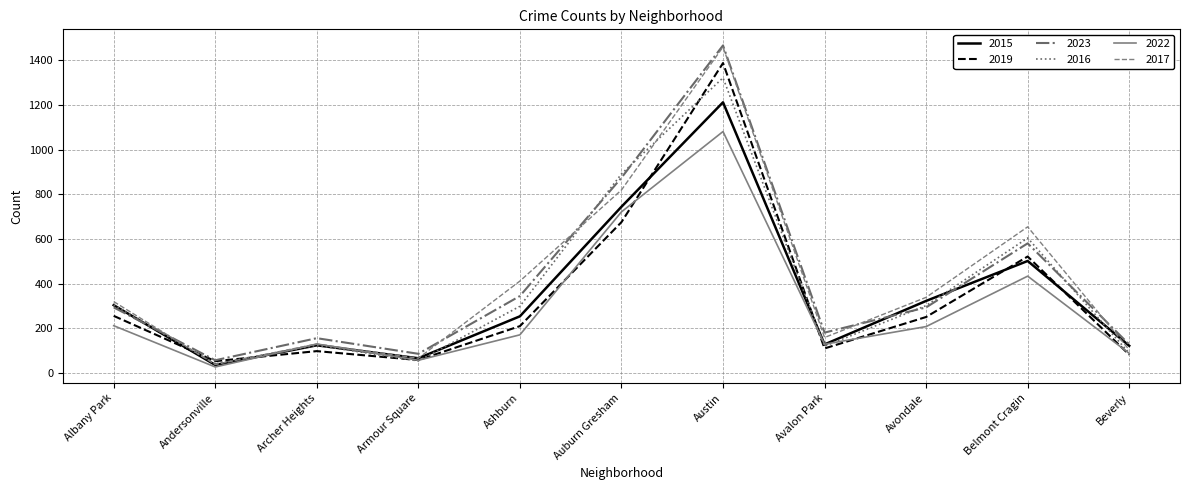

Which series has the largest range (max minus min)?

2017